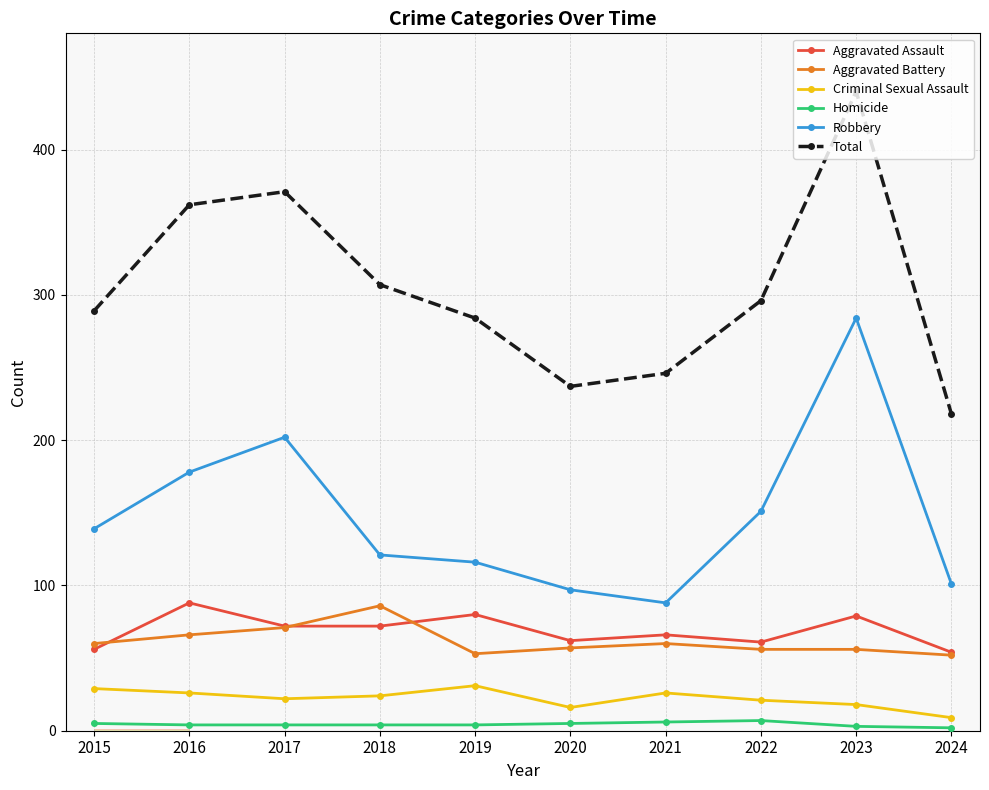

Which series has the largest total across all categories?

Total